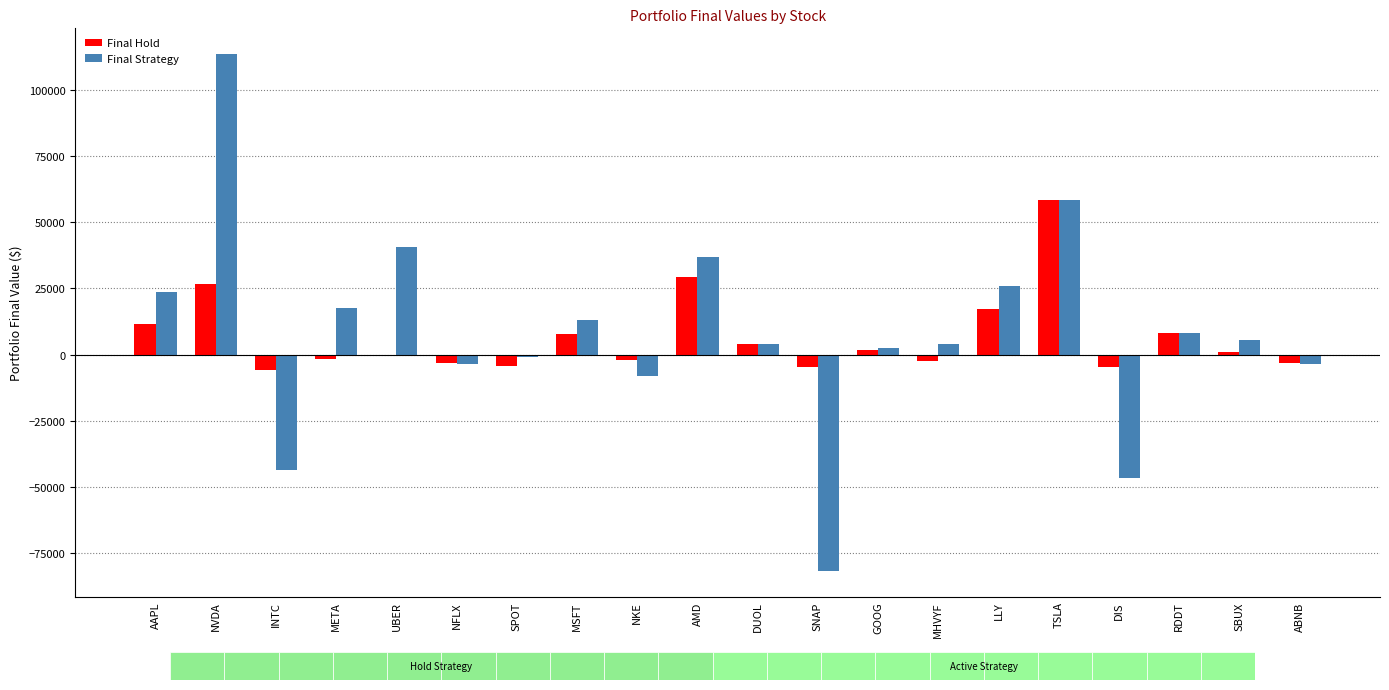

What is the spread (max minus min) of values at SNAP?

77027.0